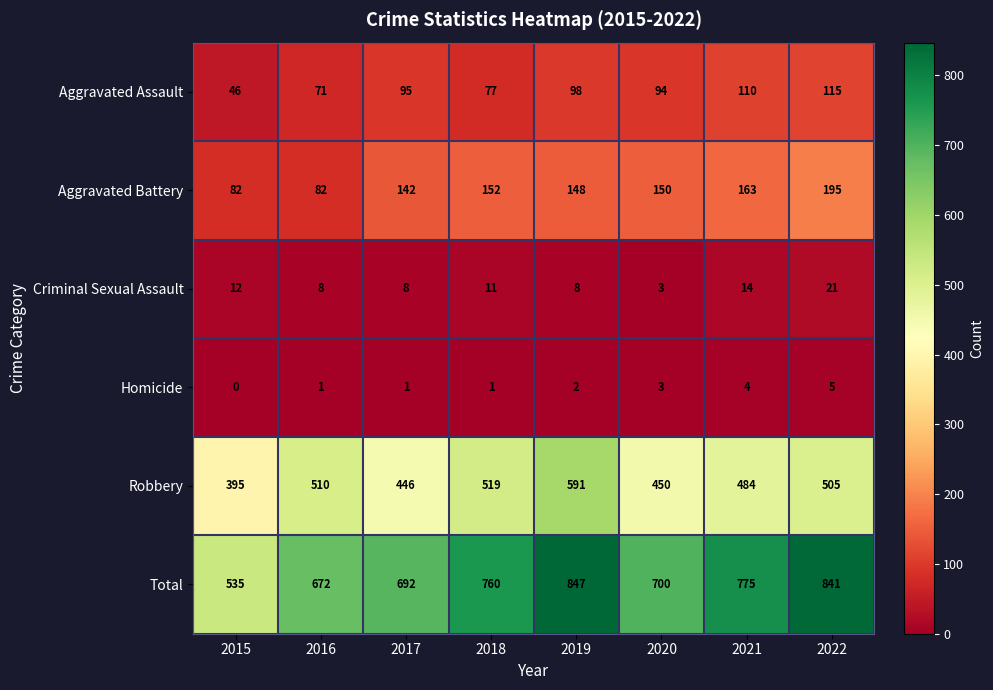

At how many categories does at least one series exceed 228?

8